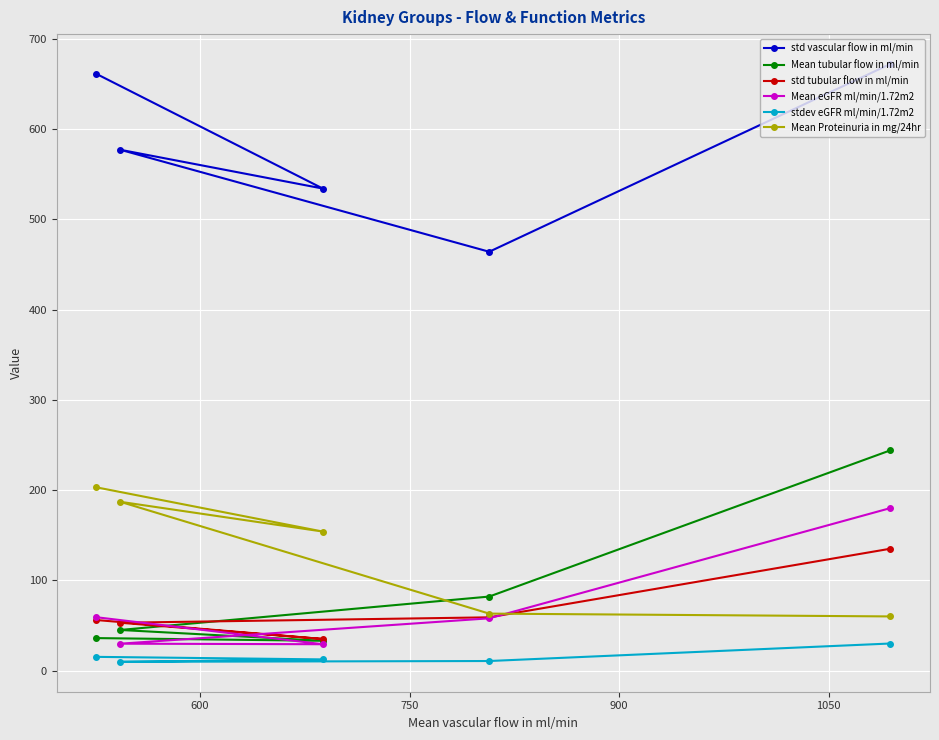

True or false: std vascular flow in ml/min and stdev eGFR ml/min/1.72m2 intersect in this chart.

False